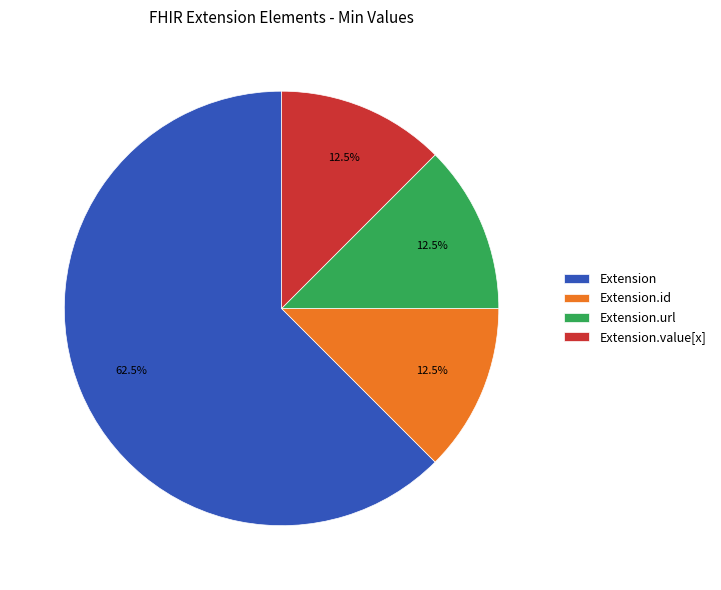

What is the largest slice in the pie chart?

Extension